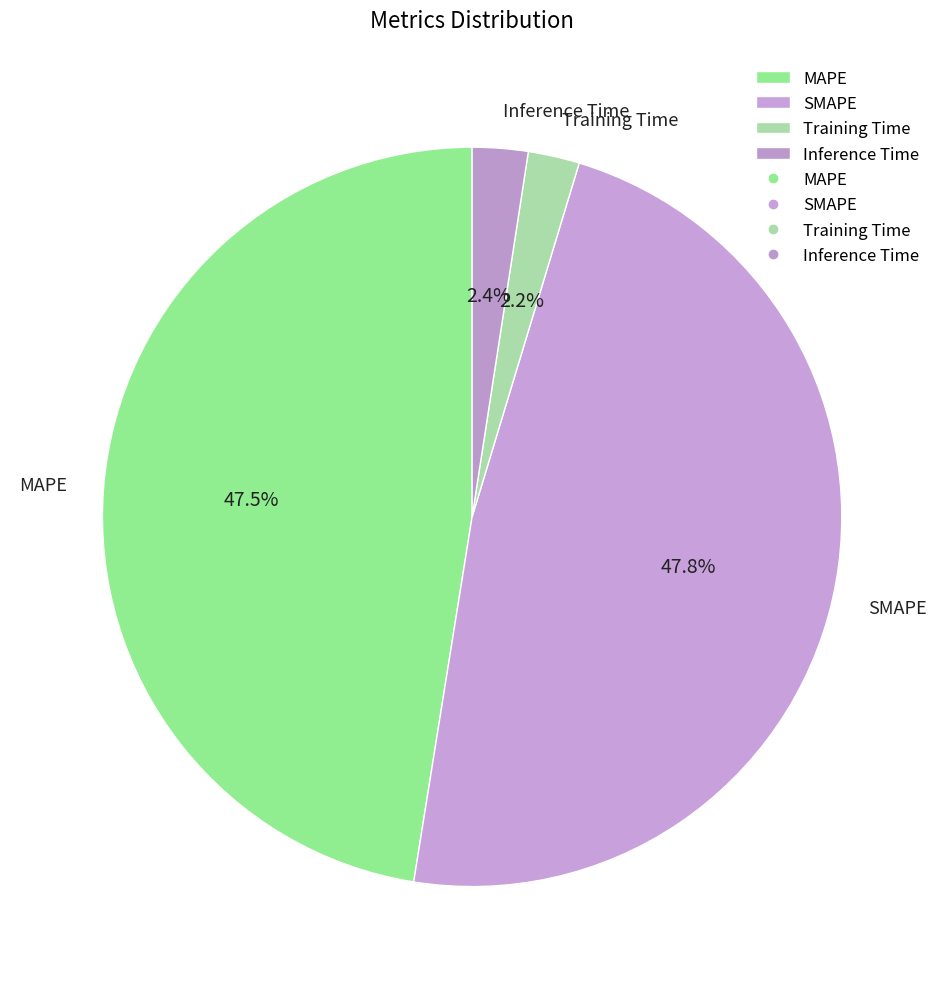

Which has a higher value, Inference Time or MAPE?

MAPE